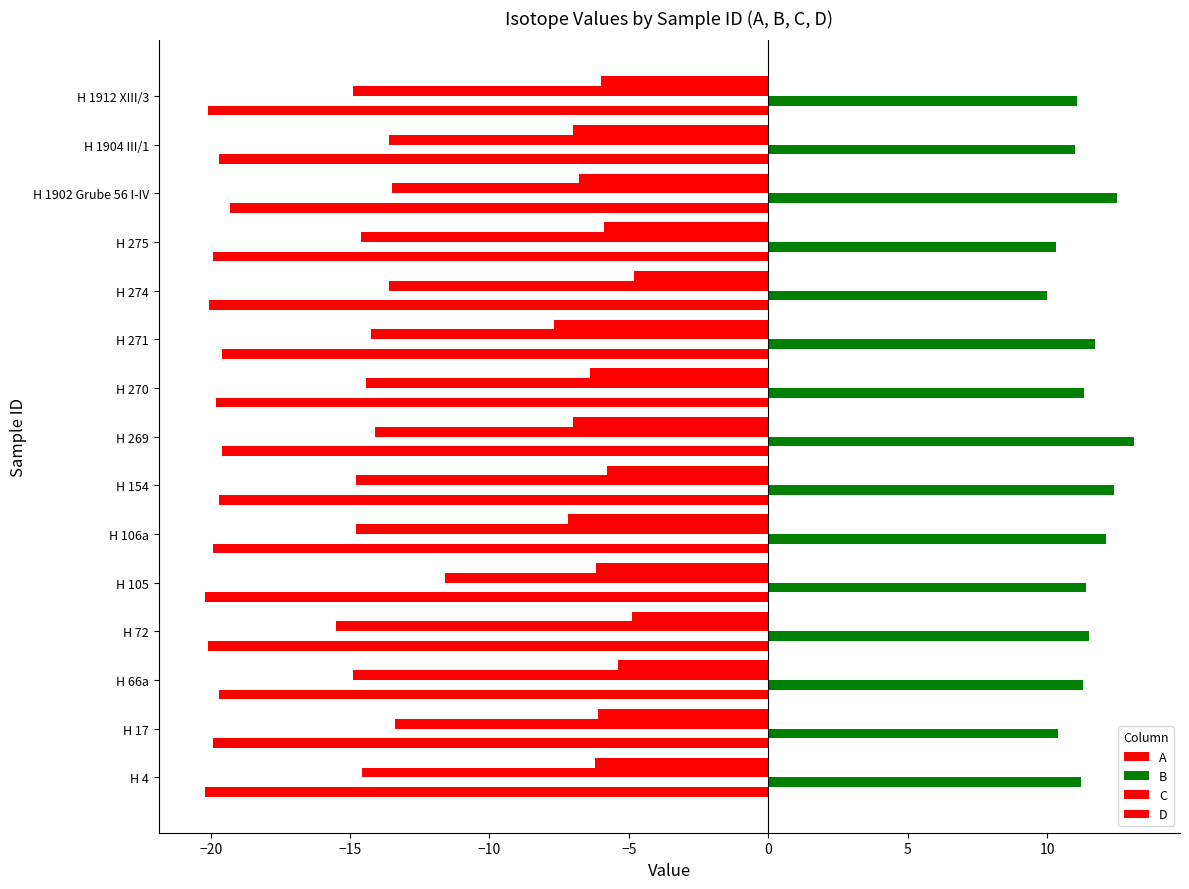

Reading left to right, transcribe all the data shown in this chart.

A: -20.2	-19.9	-19.7	-20.1	-20.2	-19.9	-19.7	-19.6	-19.8	-19.6	-20.1	-19.9	-19.3	-19.7	-20.1
B: 11.2	10.4	11.3	11.5	11.4	12.1	12.4	13.1	11.3	11.7	10.0	10.3	12.5	11.0	11.1
C: -14.6	-13.4	-14.9	-15.5	-11.6	-14.8	-14.8	-14.1	-14.4	-14.3	-13.6	-14.6	-13.5	-13.6	-14.9
D: -6.2	-6.1	-5.4	-4.9	-6.2	-7.2	-5.8	-7.0	-6.4	-7.7	-4.8	-5.9	-6.8	-7.0	-6.0